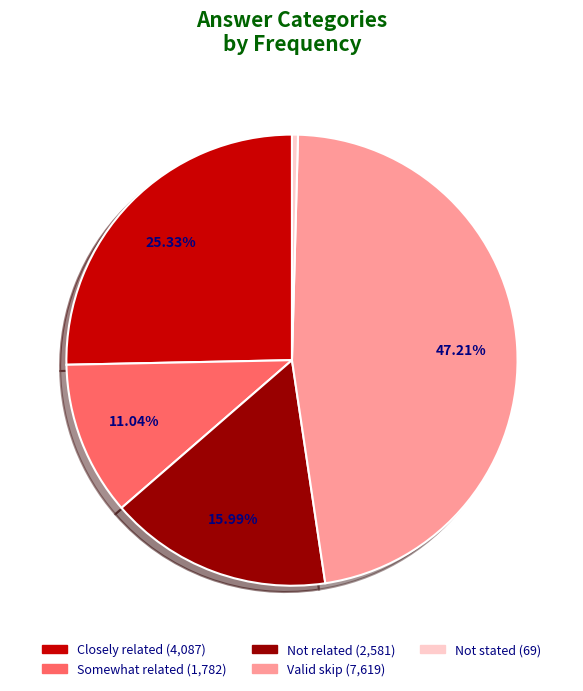

What percentage is the Valid skip slice, to the nearest percent?

47%